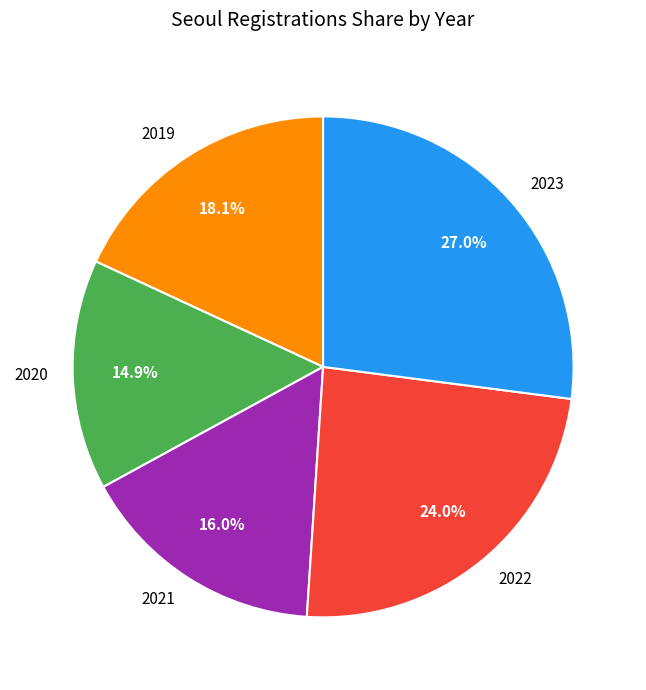

Combined, do 2022 and 2021 account for over 50%?

No